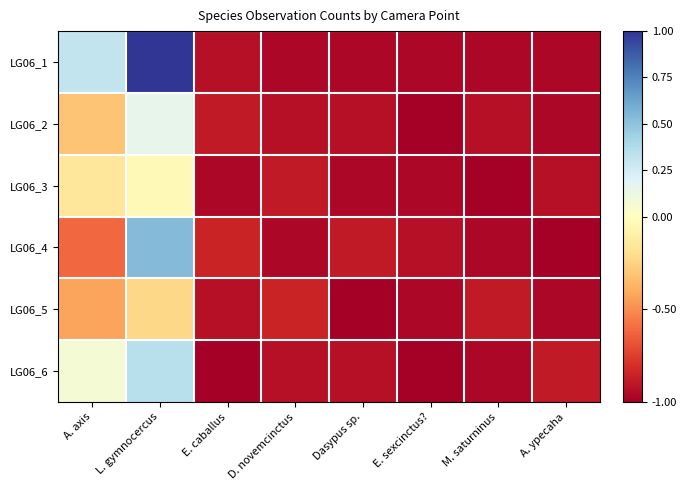

Between A. axis and E. sexcinctus?, which series saw the biggest shift?

LG06_1